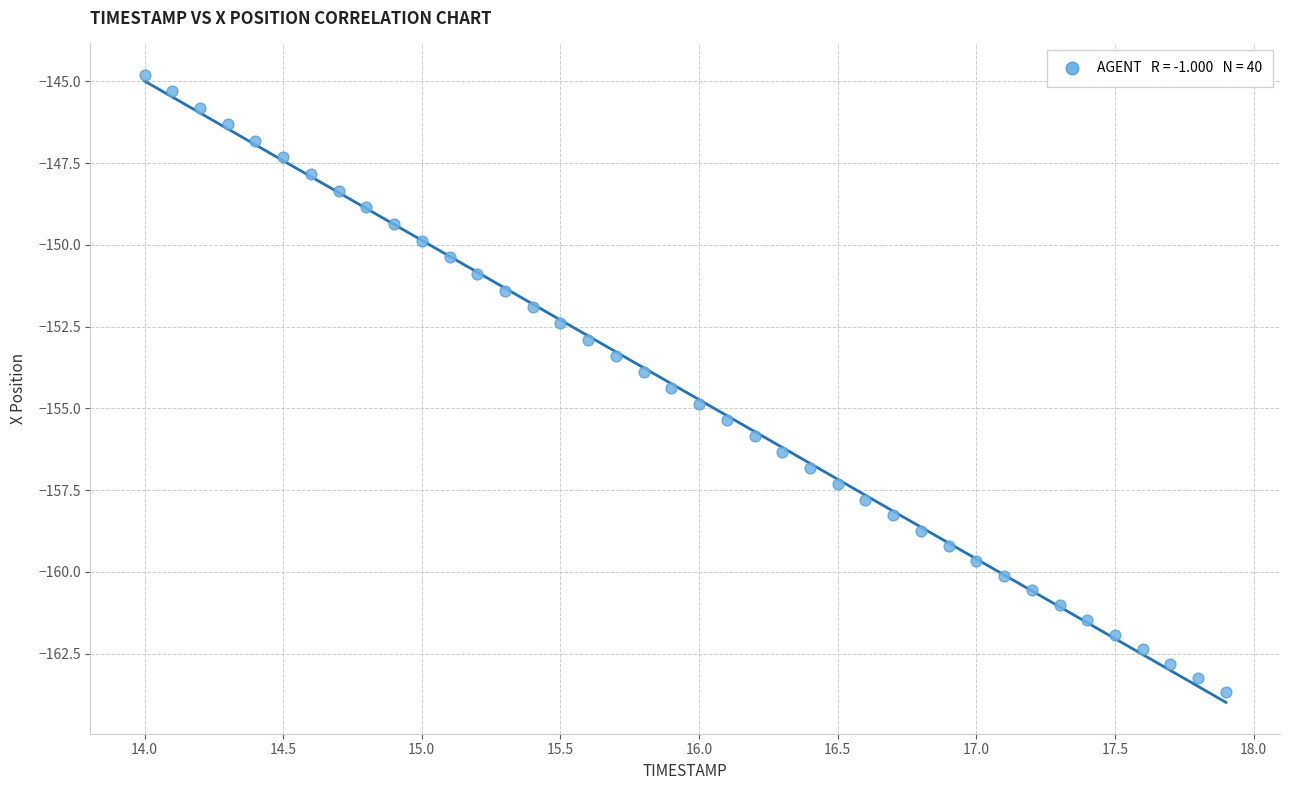

What is the range of X values (max minus min)?

3.9